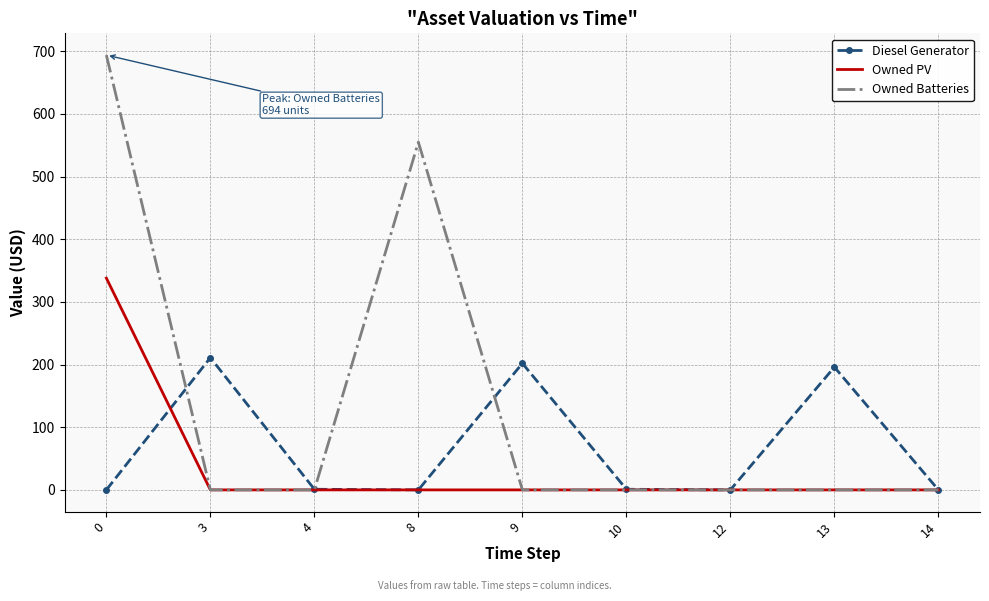

What is the greatest value displayed?

694.0